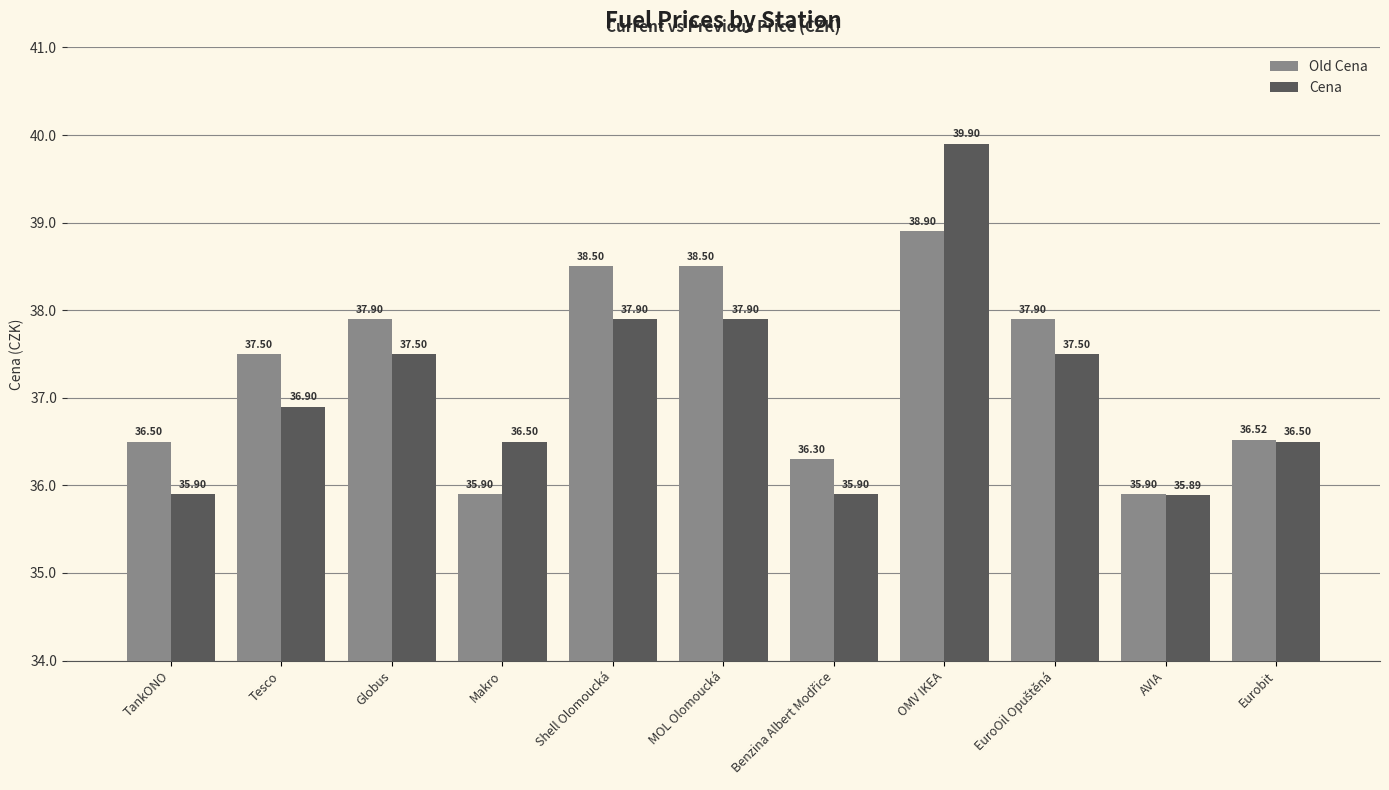

What is the sum of all Old Cena values?

410.3